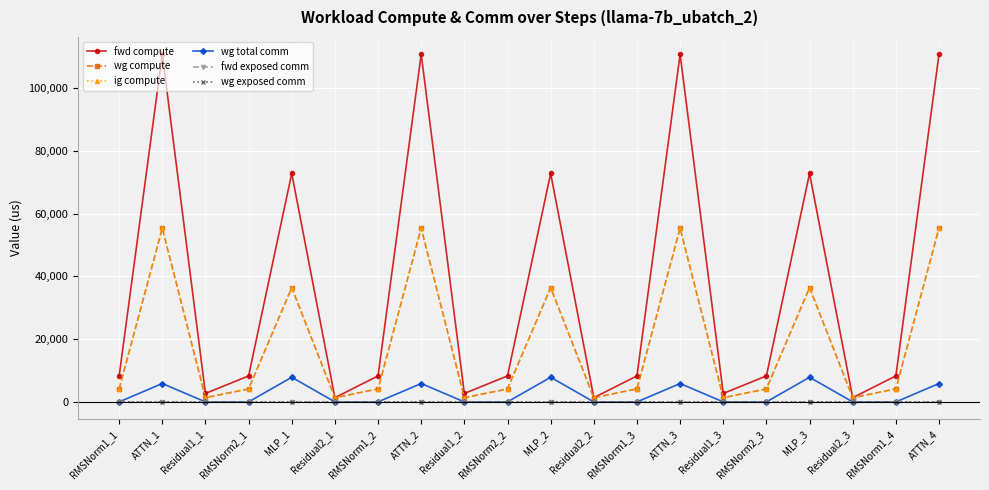

Reading left to right, what are all the values shown in this chart?

fwd compute: RMSNorm1_1=8280.4	ATTN_1=110788.6	Residual1_1=2692.5	RMSNorm2_1=8280.4	MLP_1=72831.1	Residual2_1=1346.3	RMSNorm1_2=8280.4	ATTN_2=110788.6	Residual1_2=2692.5	RMSNorm2_2=8280.4	MLP_2=72831.1	Residual2_2=1346.3	RMSNorm1_3=8280.4	ATTN_3=110788.6	Residual1_3=2692.5	RMSNorm2_3=8280.4	MLP_3=72831.1	Residual2_3=1346.3	RMSNorm1_4=8280.4	ATTN_4=110788.6
wg compute: RMSNorm1_1=4140.2	ATTN_1=55394.3	Residual1_1=1346.3	RMSNorm2_1=4140.2	MLP_1=36415.6	Residual2_1=1346.3	RMSNorm1_2=4140.2	ATTN_2=55394.3	Residual1_2=1346.3	RMSNorm2_2=4140.2	MLP_2=36415.6	Residual2_2=1346.3	RMSNorm1_3=4140.2	ATTN_3=55394.3	Residual1_3=1346.3	RMSNorm2_3=4140.2	MLP_3=36415.6	Residual2_3=1346.3	RMSNorm1_4=4140.2	ATTN_4=55394.3
ig compute: RMSNorm1_1=4140.2	ATTN_1=55394.3	Residual1_1=1346.3	RMSNorm2_1=4140.2	MLP_1=36415.6	Residual2_1=1346.3	RMSNorm1_2=4140.2	ATTN_2=55394.3	Residual1_2=1346.3	RMSNorm2_2=4140.2	MLP_2=36415.6	Residual2_2=1346.3	RMSNorm1_3=4140.2	ATTN_3=55394.3	Residual1_3=1346.3	RMSNorm2_3=4140.2	MLP_3=36415.6	Residual2_3=1346.3	RMSNorm1_4=4140.2	ATTN_4=55394.3
wg total comm: RMSNorm1_1=0.0	ATTN_1=5855.3	Residual1_1=0.0	RMSNorm2_1=0.0	MLP_1=7851.5	Residual2_1=0.0	RMSNorm1_2=0.0	ATTN_2=5855.3	Residual1_2=0.0	RMSNorm2_2=0.0	MLP_2=7851.5	Residual2_2=0.0	RMSNorm1_3=0.0	ATTN_3=5855.3	Residual1_3=0.0	RMSNorm2_3=0.0	MLP_3=7851.5	Residual2_3=0.0	RMSNorm1_4=0.0	ATTN_4=5855.3
fwd exposed comm: RMSNorm1_1=0.0	ATTN_1=0.0	Residual1_1=0.0	RMSNorm2_1=0.0	MLP_1=0.0	Residual2_1=0.0	RMSNorm1_2=0.0	ATTN_2=0.0	Residual1_2=0.0	RMSNorm2_2=0.0	MLP_2=0.0	Residual2_2=0.0	RMSNorm1_3=0.0	ATTN_3=0.0	Residual1_3=0.0	RMSNorm2_3=0.0	MLP_3=0.0	Residual2_3=0.0	RMSNorm1_4=0.0	ATTN_4=0.0
wg exposed comm: RMSNorm1_1=0.0	ATTN_1=0.0	Residual1_1=0.0	RMSNorm2_1=0.0	MLP_1=0.0	Residual2_1=0.0	RMSNorm1_2=0.0	ATTN_2=0.0	Residual1_2=0.0	RMSNorm2_2=0.0	MLP_2=0.0	Residual2_2=0.0	RMSNorm1_3=0.0	ATTN_3=0.0	Residual1_3=0.0	RMSNorm2_3=0.0	MLP_3=0.0	Residual2_3=0.0	RMSNorm1_4=0.0	ATTN_4=0.0